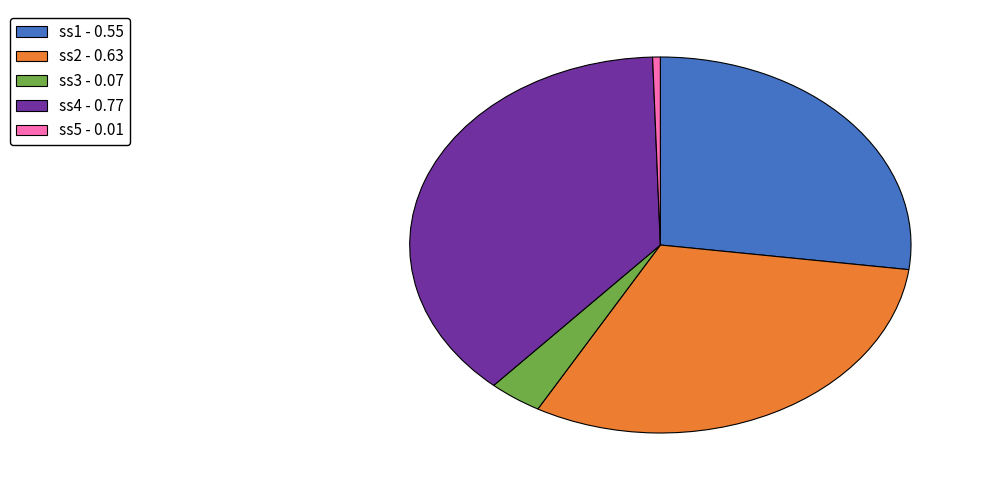

Rank the categories by value from highest to lowest.

ss4, ss2, ss1, ss3, ss5